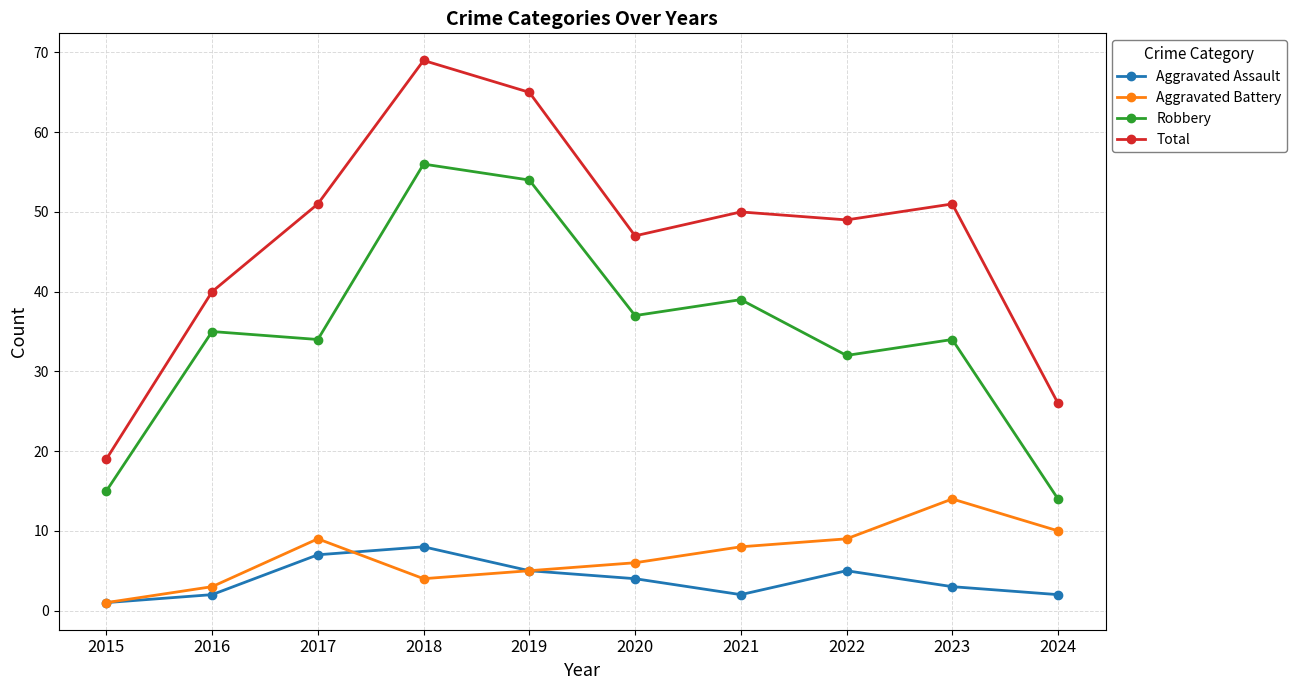

Reading left to right, what are all the values shown in this chart?

Aggravated Assault: 1	2	7	8	5	4	2	5	3	2
Aggravated Battery: 1	3	9	4	5	6	8	9	14	10
Robbery: 15	35	34	56	54	37	39	32	34	14
Total: 19	40	51	69	65	47	50	49	51	26